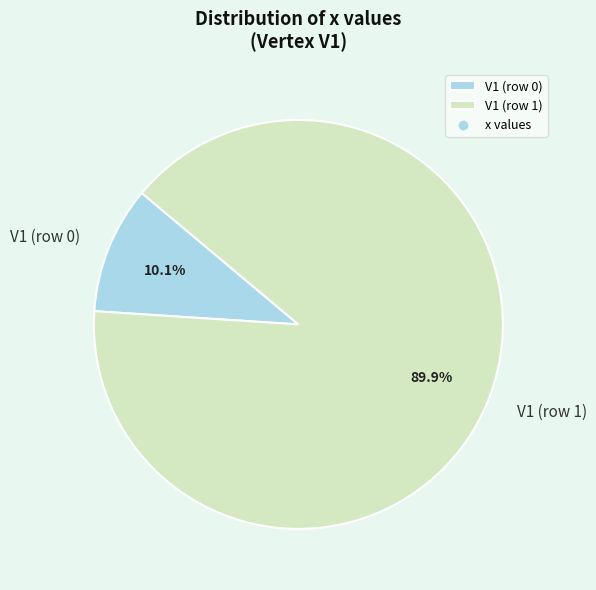

Rank the categories by value from highest to lowest.

V1 (row 1), V1 (row 0)